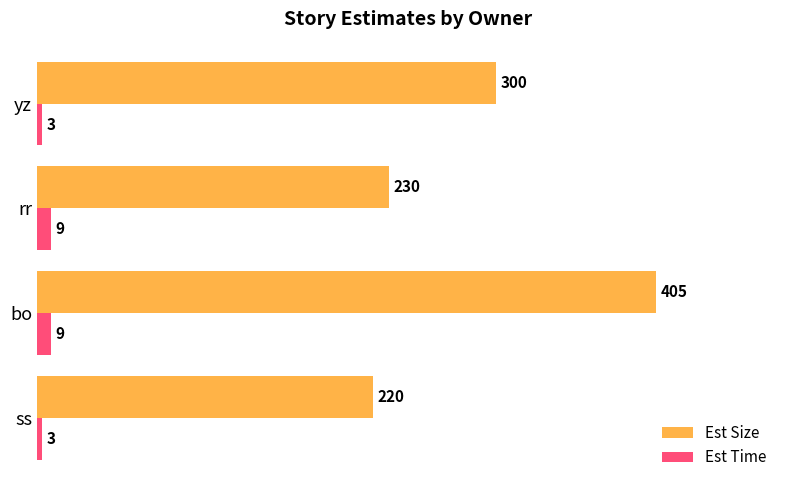

Which series has the largest total across all categories?

Est Size